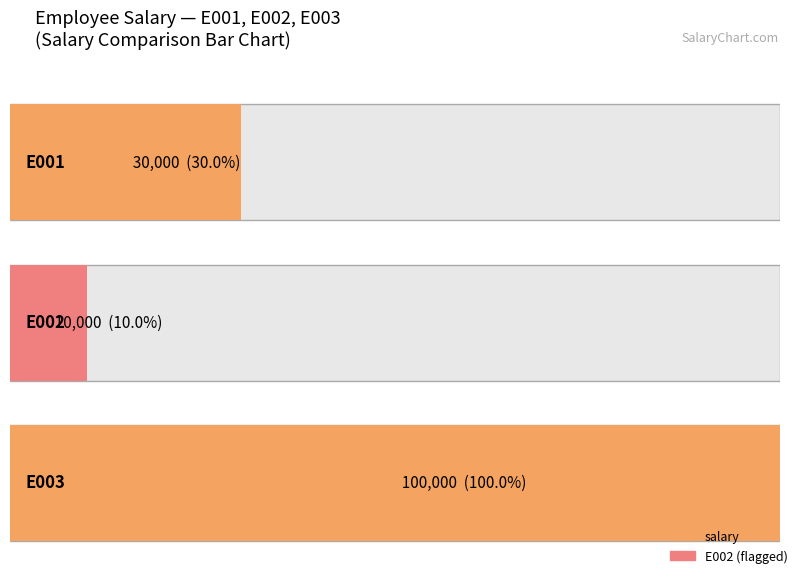

What is the maximum value shown in the chart?

100000